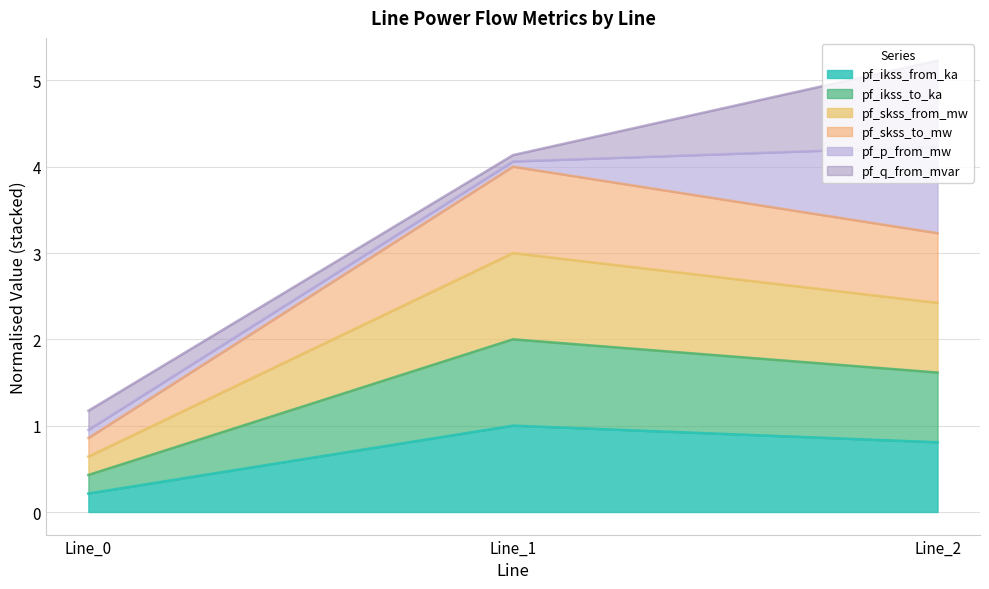

Where is pf_skss_from_mw nearest to the value 1?

Line_0